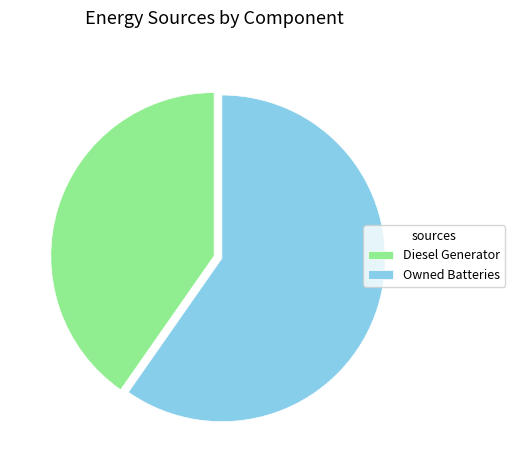

Combined, do Diesel Generator and Owned Batteries account for over 50%?

Yes